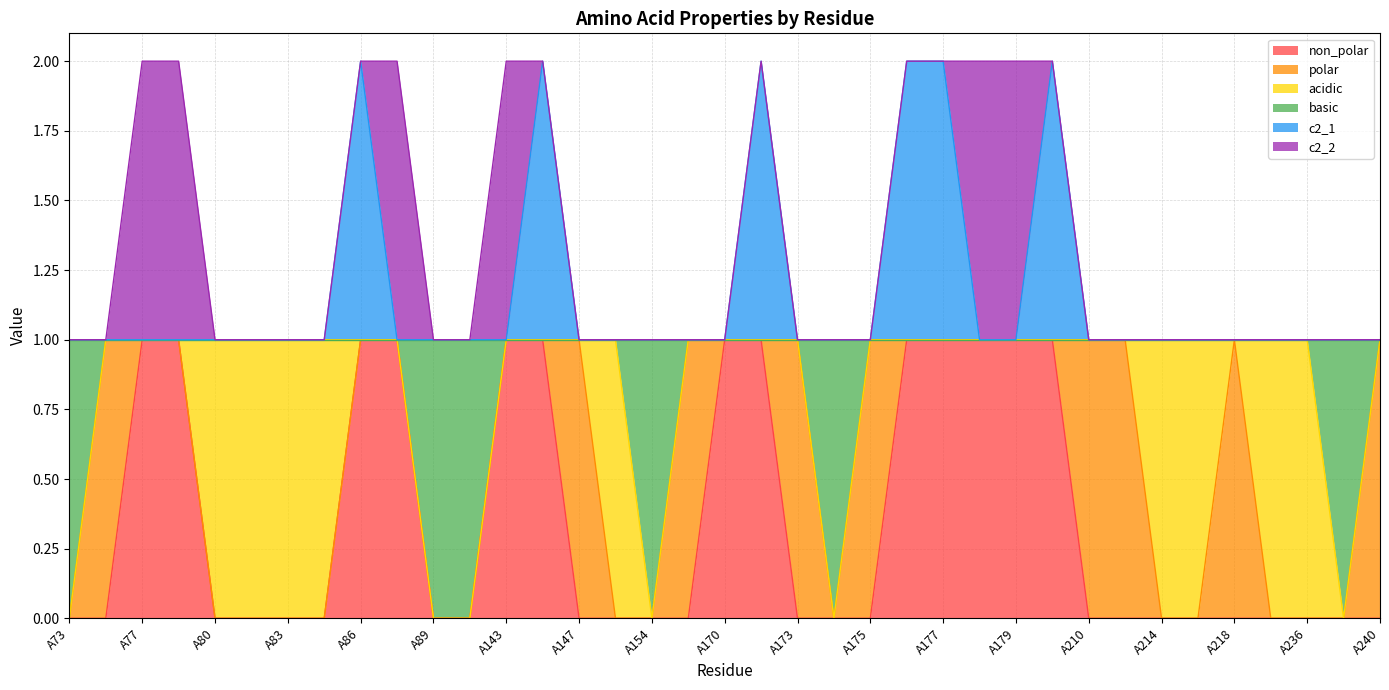

Between A80 and A240, which series saw the biggest shift?

non_polar